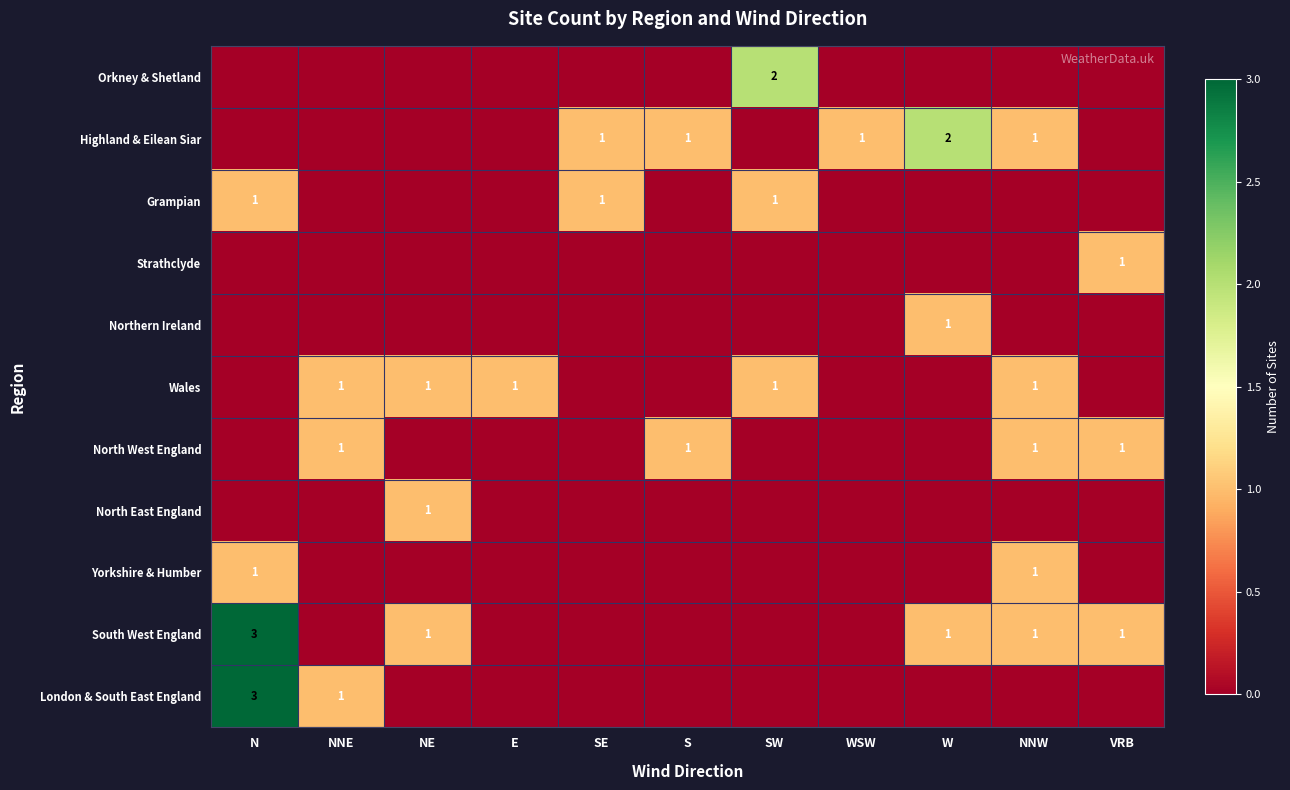

True or false: South West England has a value of 2 at NNW.

False